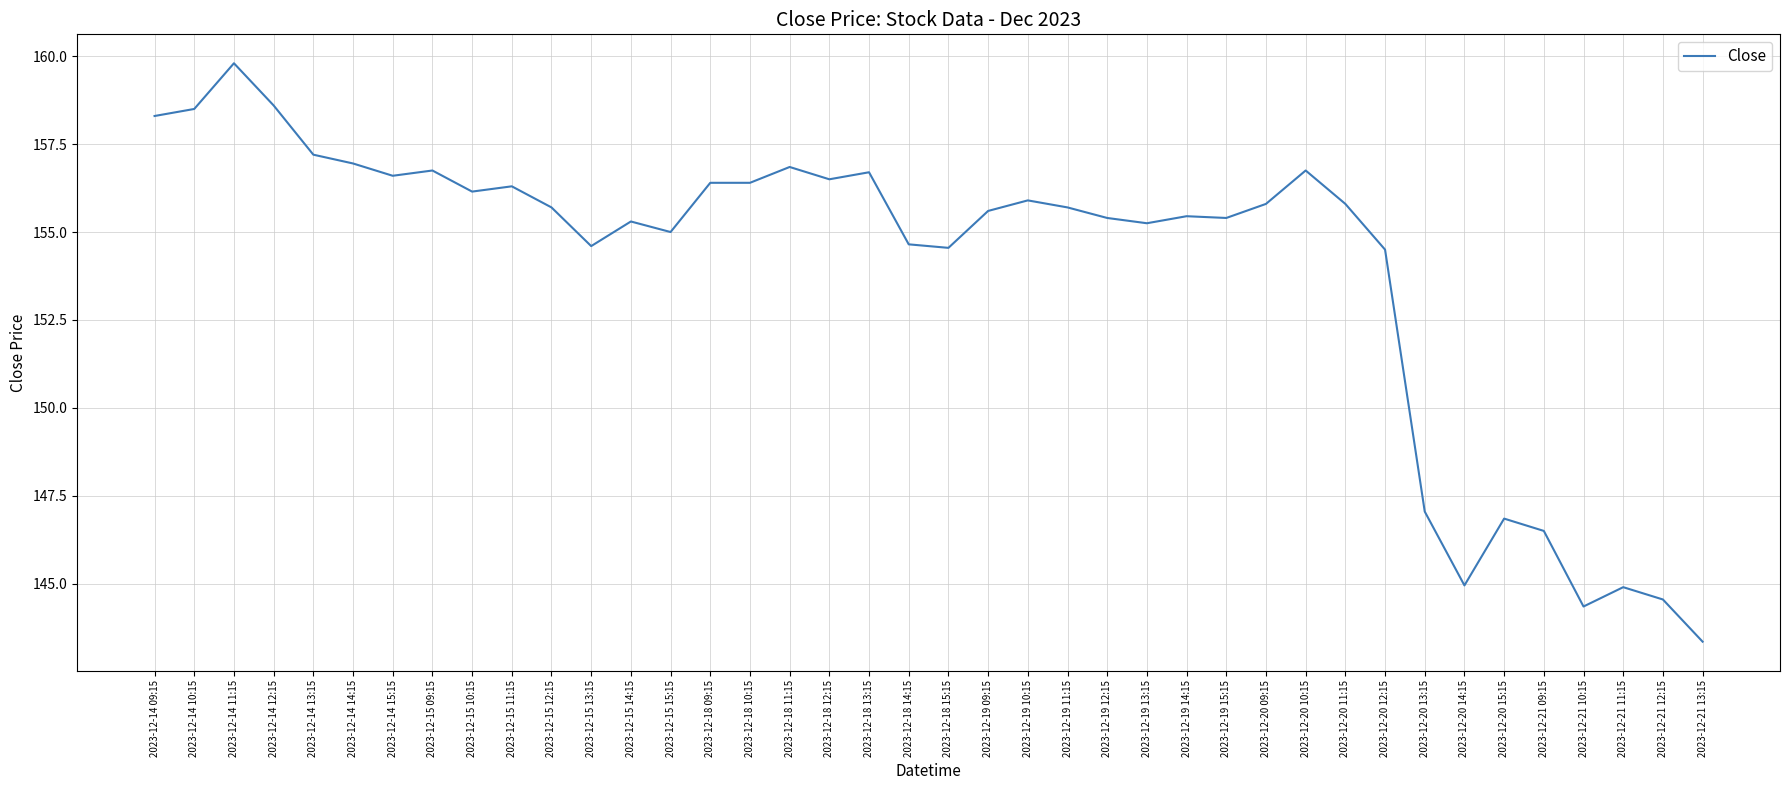

Approximately how many times larger is the value at 2023-12-20 11:15 compared to 2023-12-21 13:15?

1.1